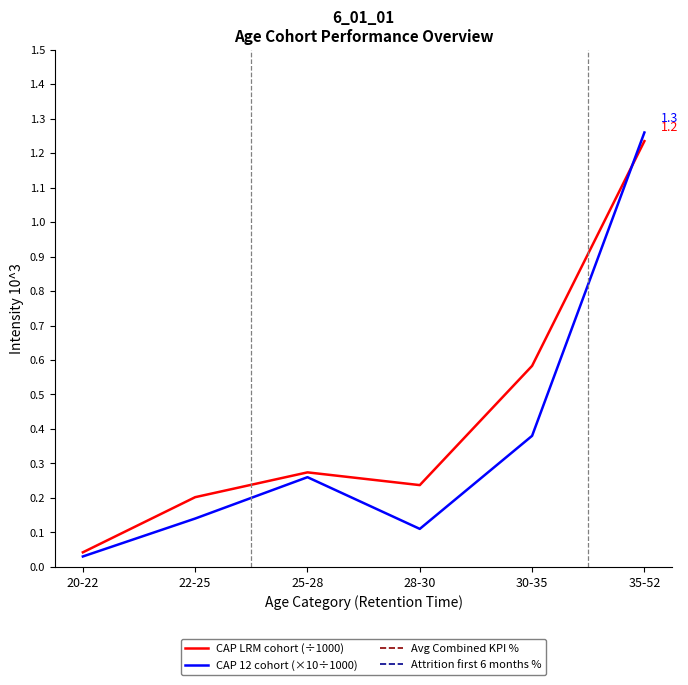

Rank the categories by Attrition first 6 months % value from highest to lowest.

28-30, 25-28, 22-25, 20-22, 30-35, 35-52